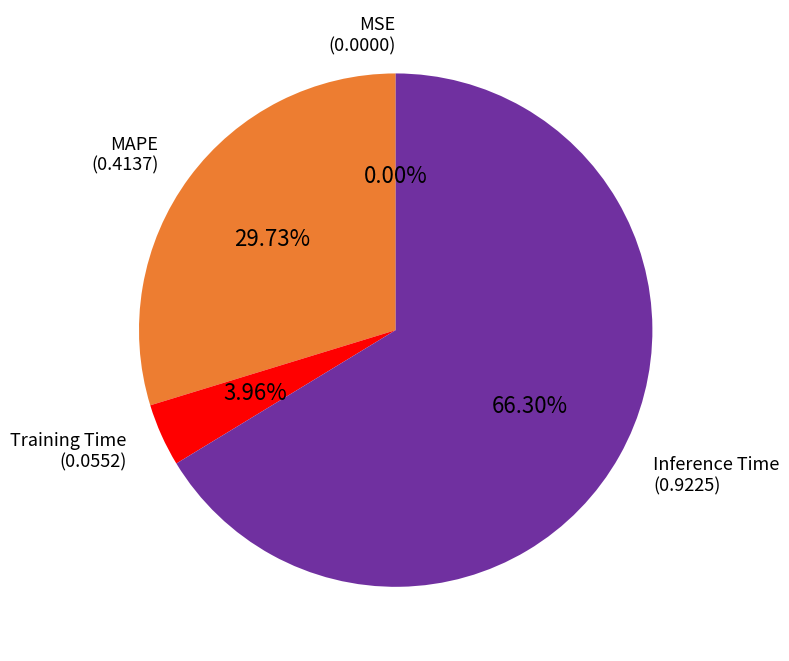

Does any single category account for the majority?

Yes